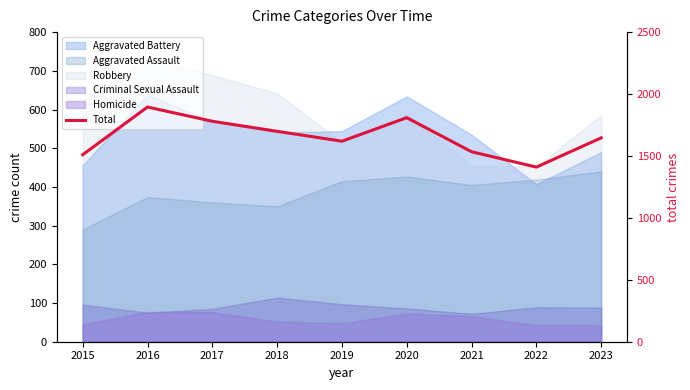

Which category has the highest value across all series?

2016